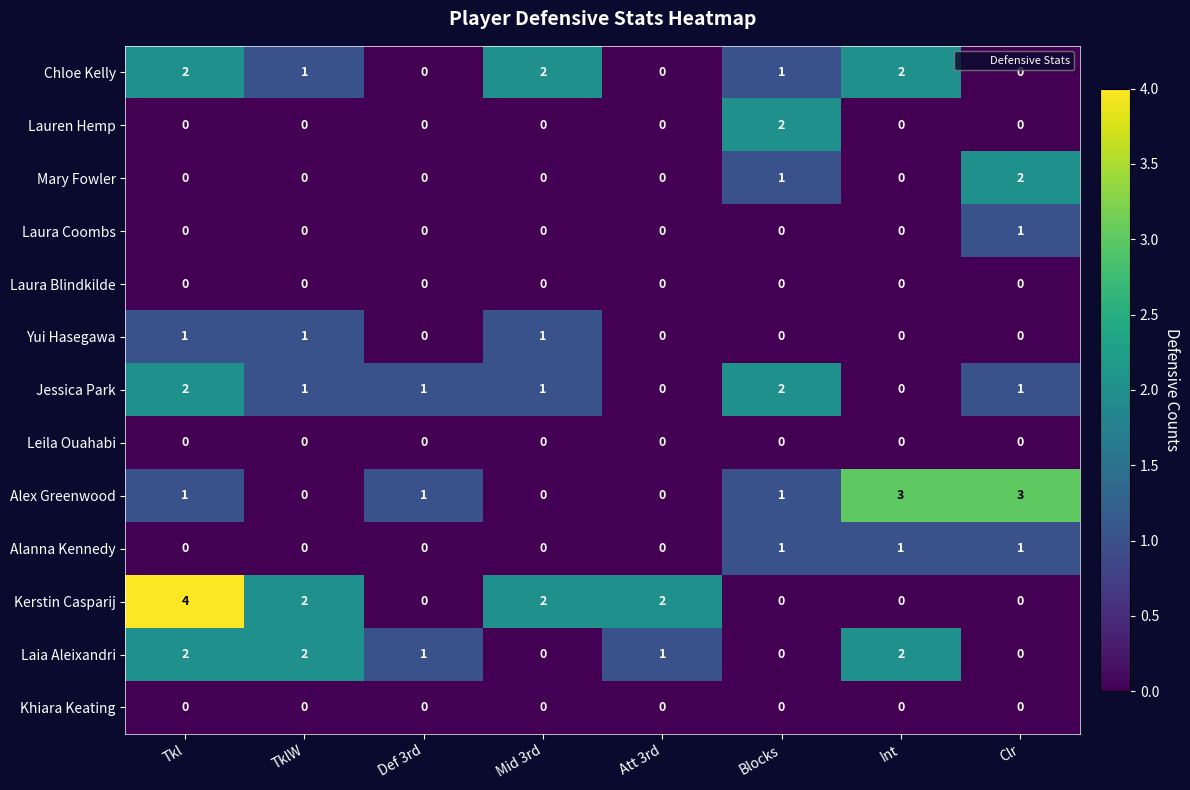

Which category has the highest value across all series?

Tkl